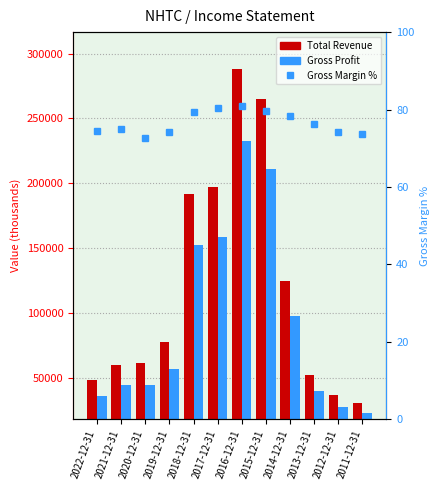

At how many categories does at least one series exceed 186300?

4